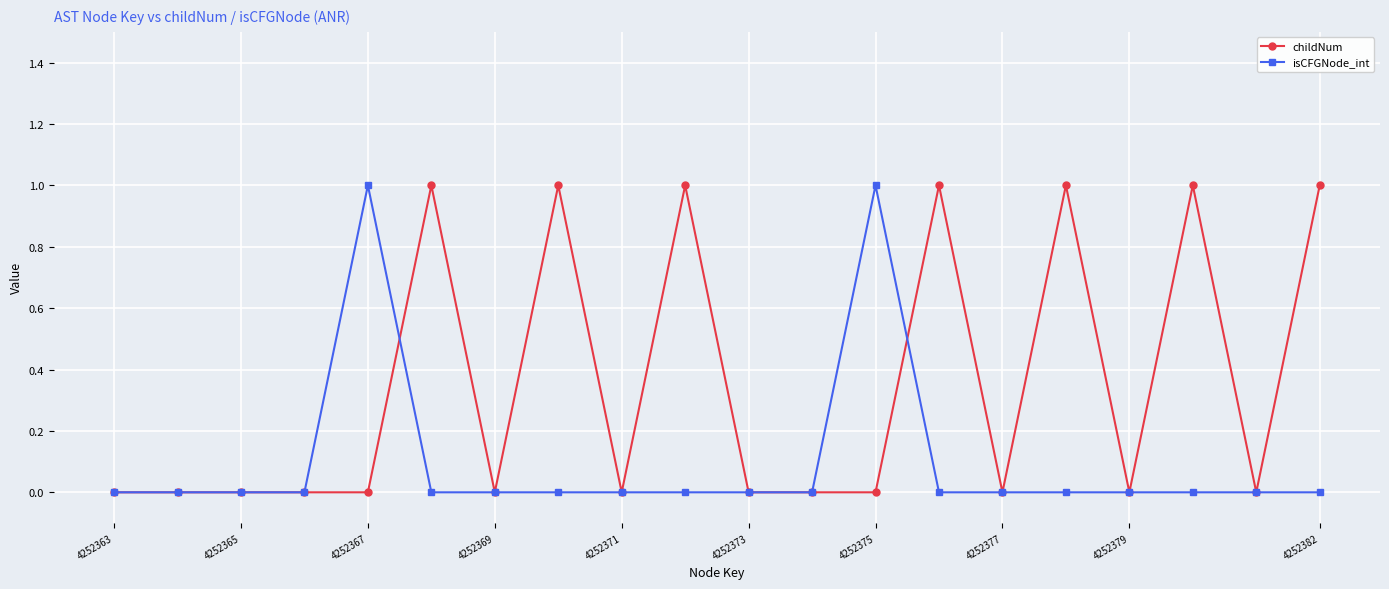

What is the maximum value for childNum?

1